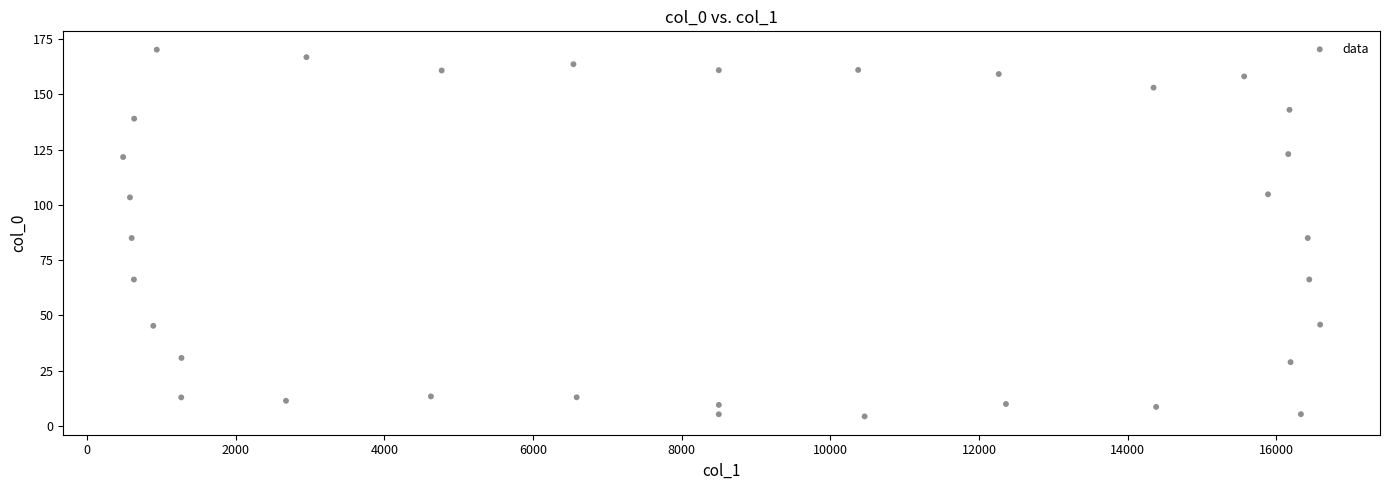

What is the range of X values (max minus min)?

16102.1